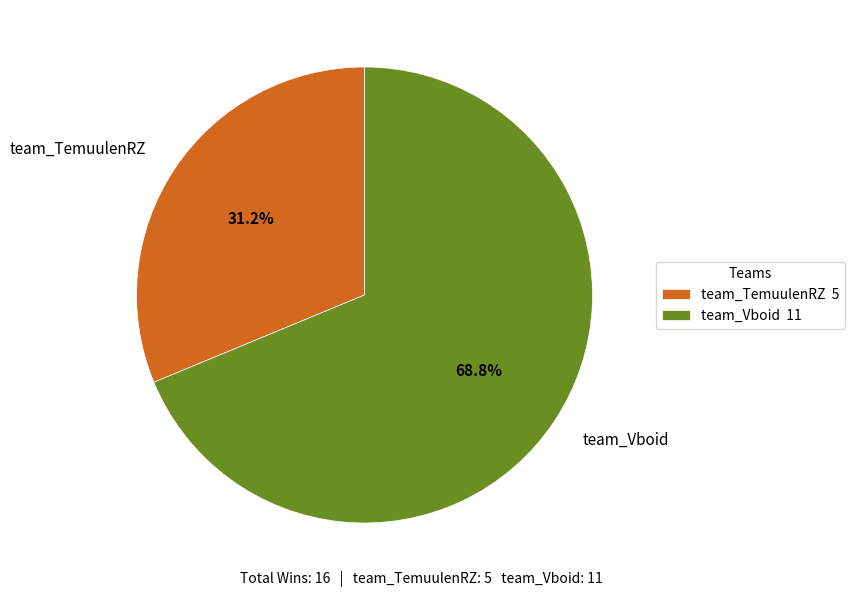

To the nearest percent, what portion does team_Vboid represent?

69%